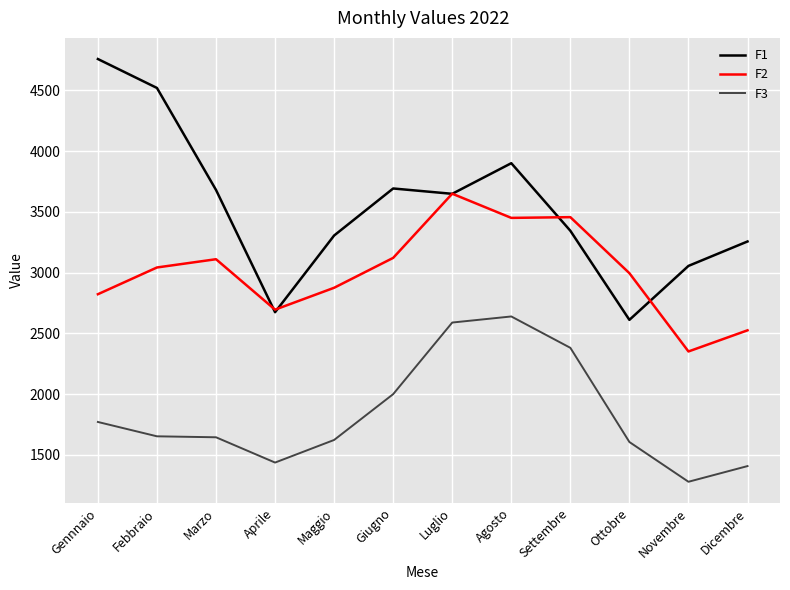

At which label does F3 reach its minimum?

Novembre